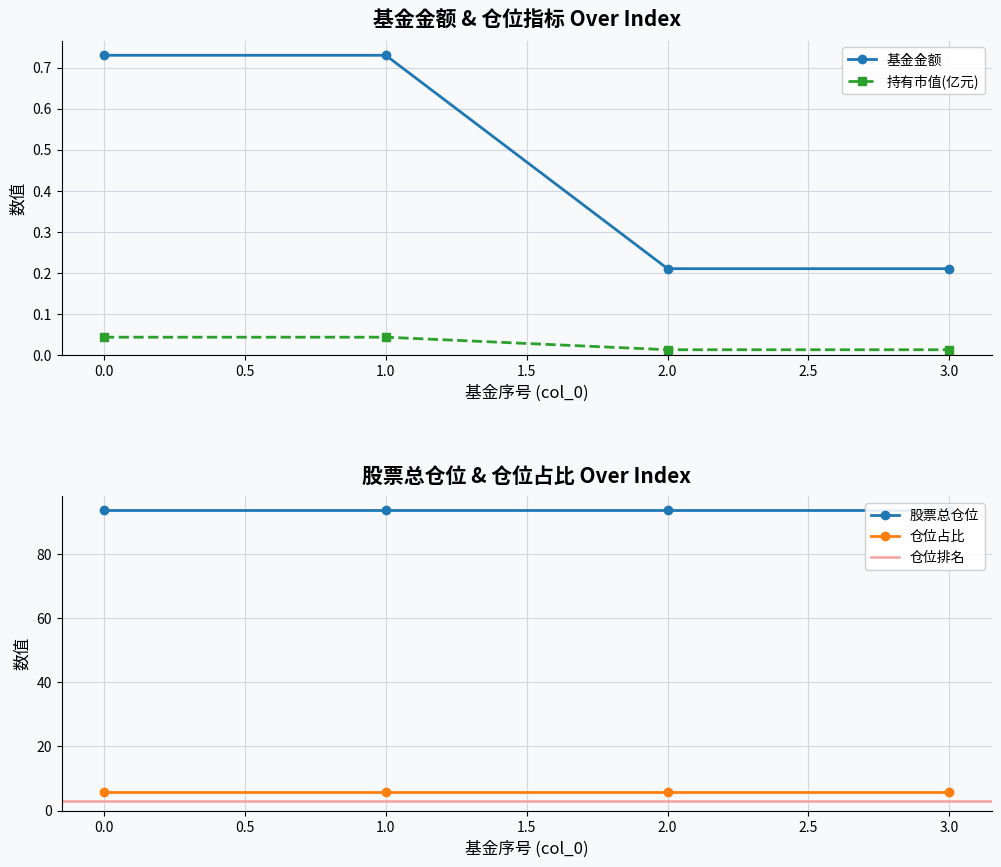

What is the approximate value of 基金金额 at 0?

0.7